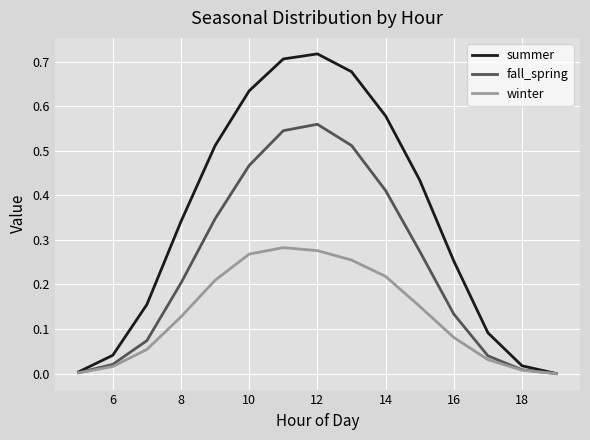

Which series has the largest range (max minus min)?

summer